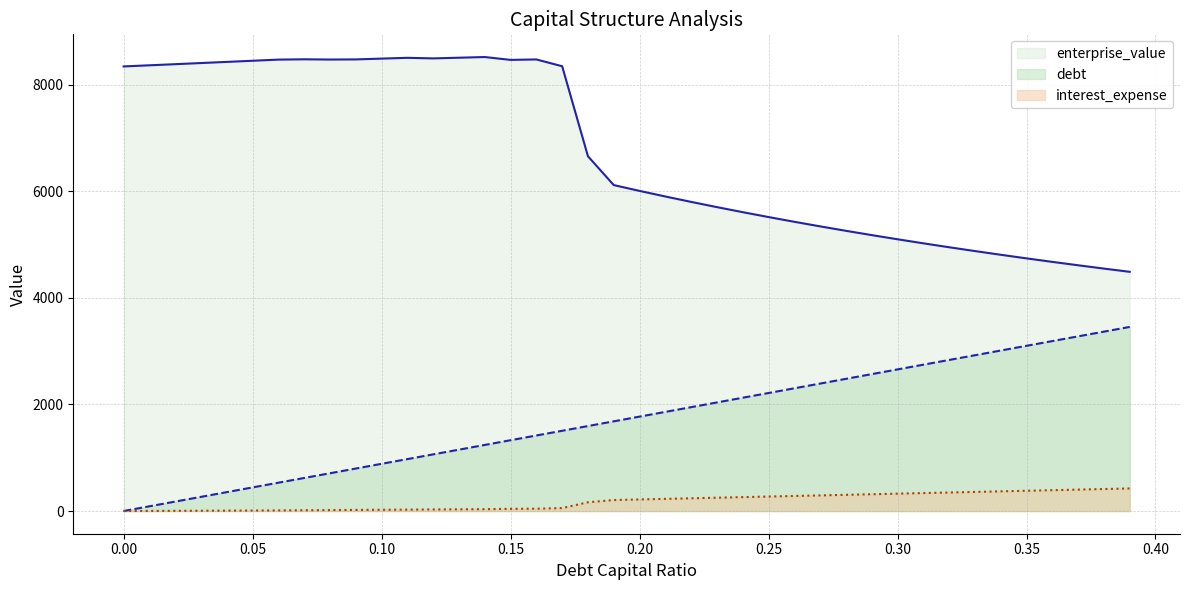

True or false: interest_expense and enterprise_value cross at least once.

False